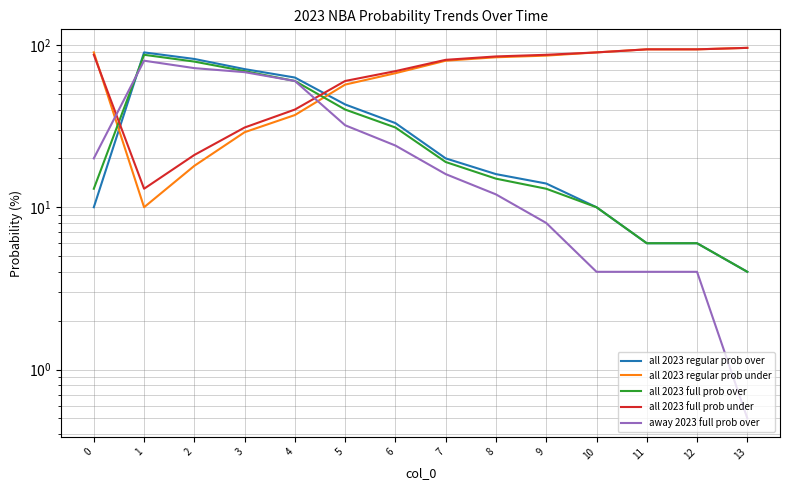

How many data points does each series have?

14